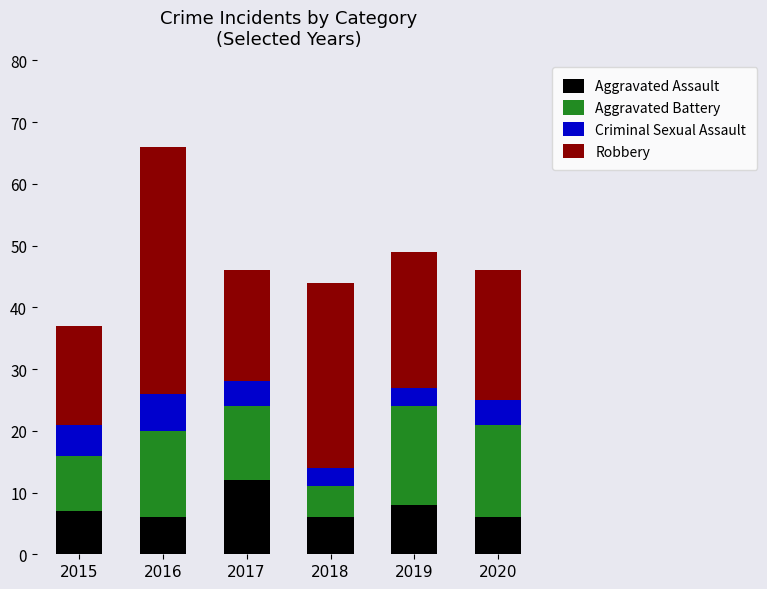

What is the minimum value for Aggravated Assault?

6